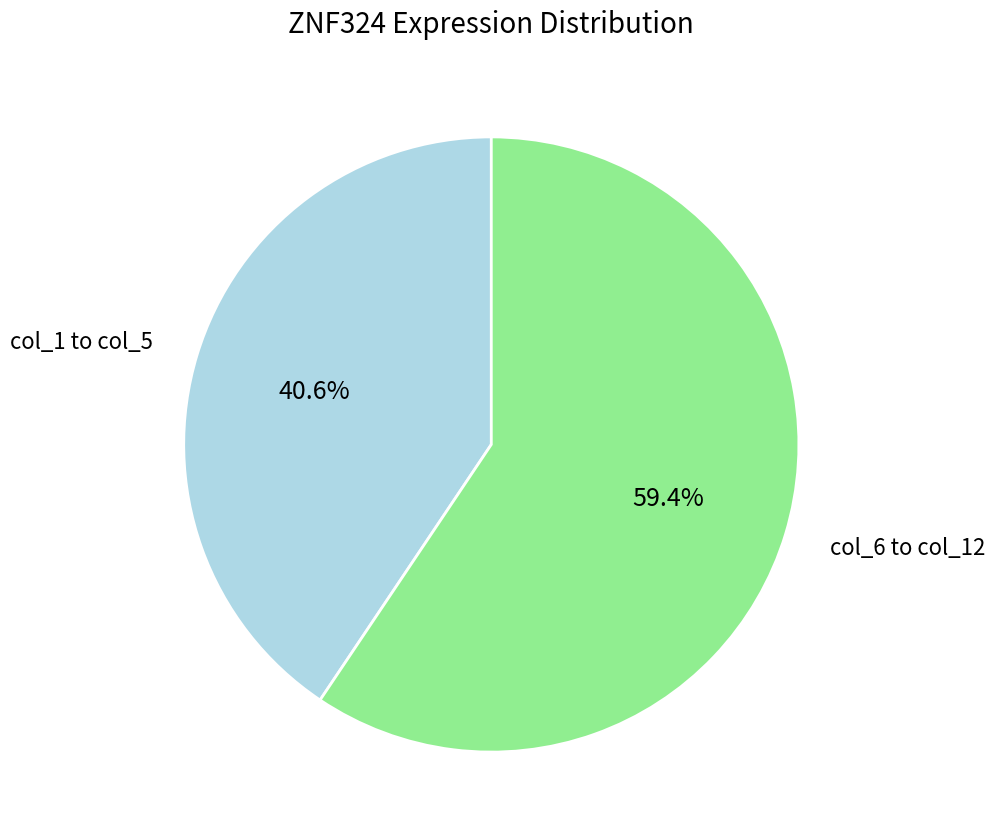

Does any single category account for the majority?

Yes